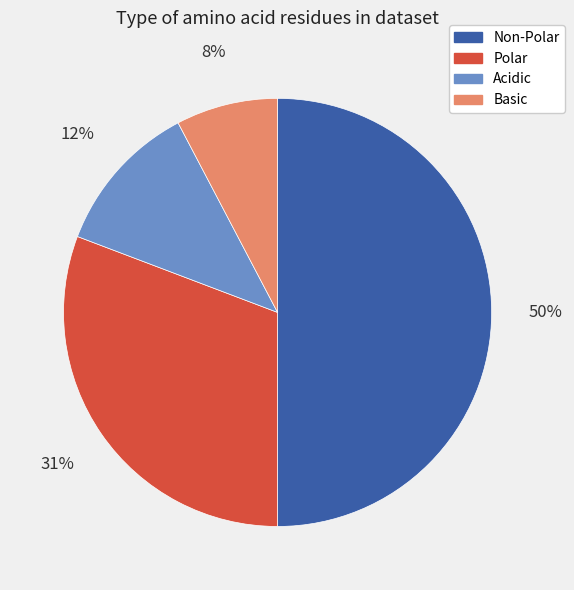

How many segments does this pie chart have?

4